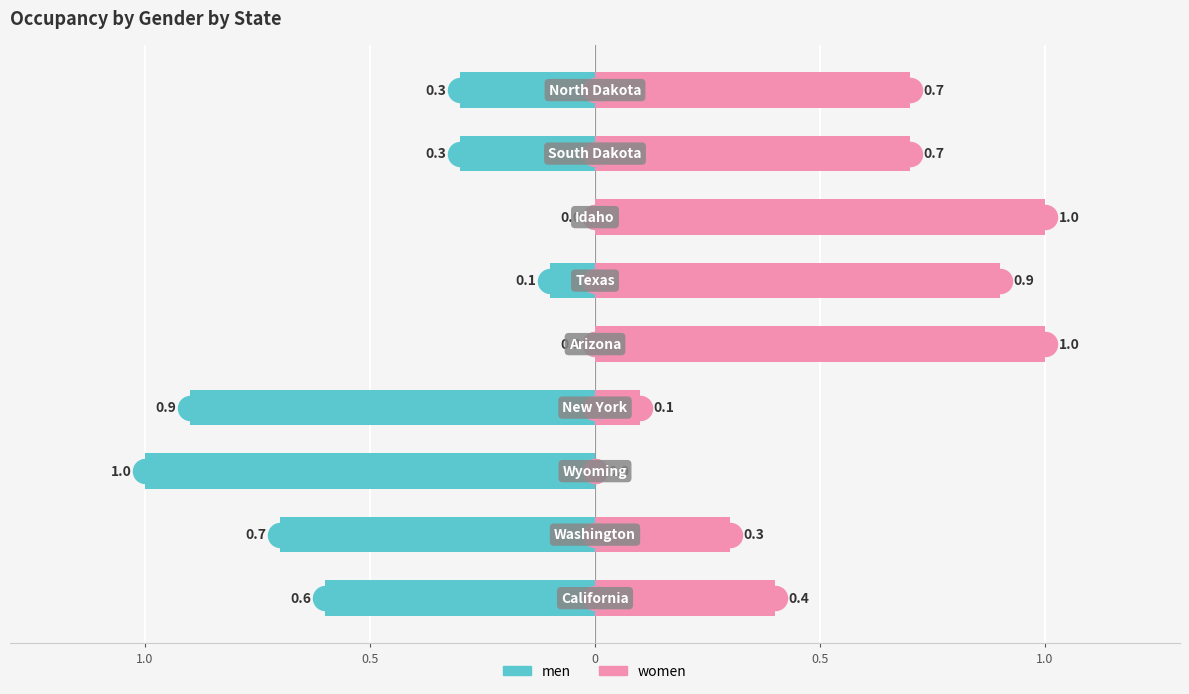

Which series contains the highest Y value?

women